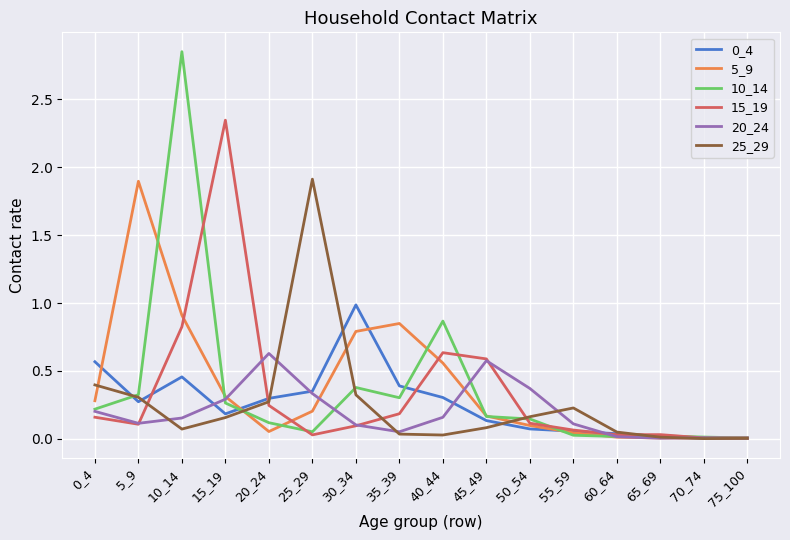

Which series has the largest range (max minus min)?

10_14